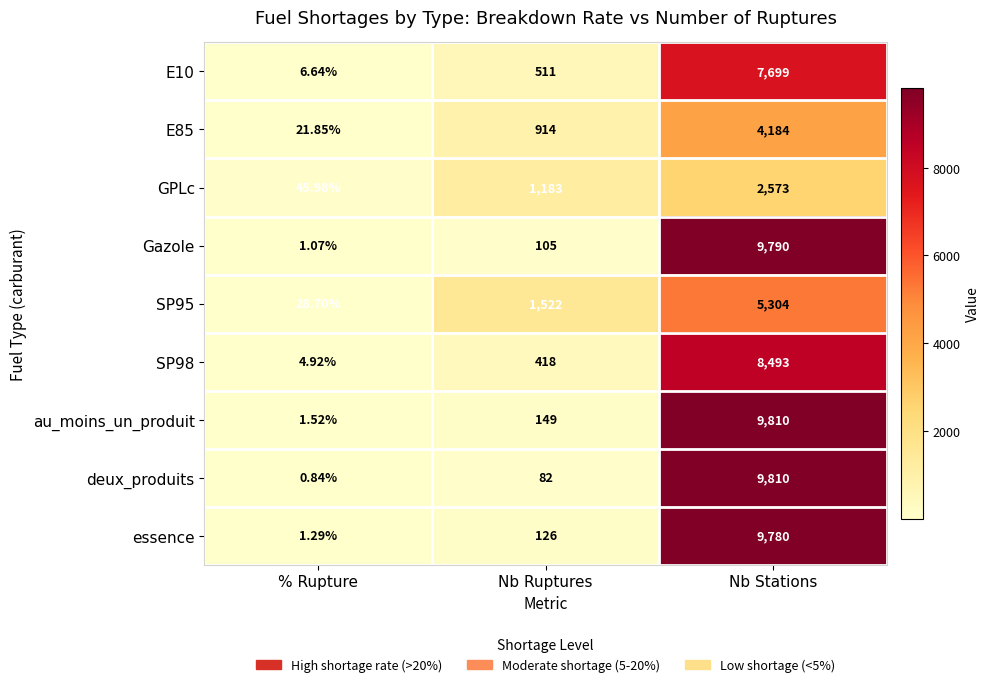

How many data points does each series have?

3